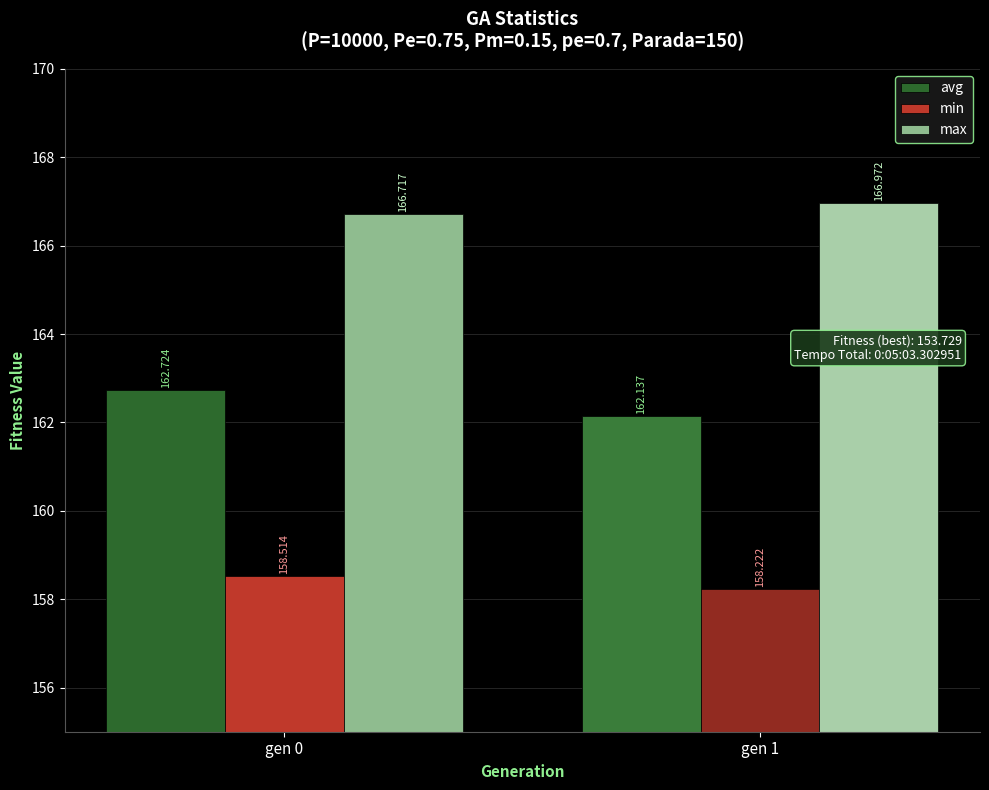

Read the max value at gen 1.

167.0